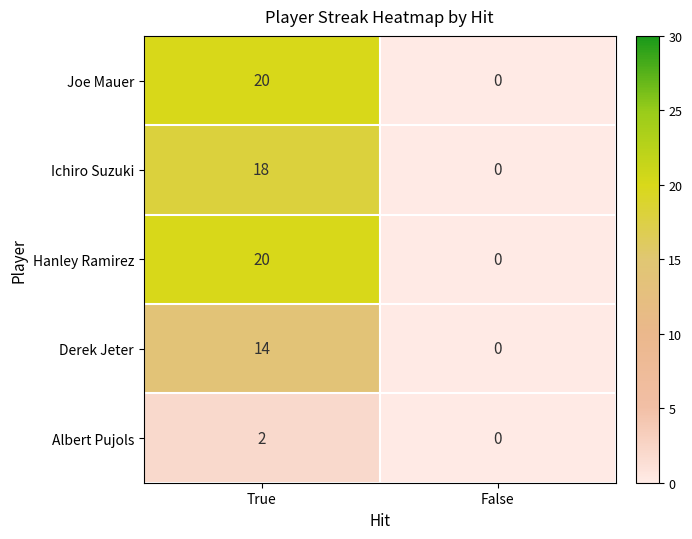

What is the difference between the highest and lowest values at True?

18